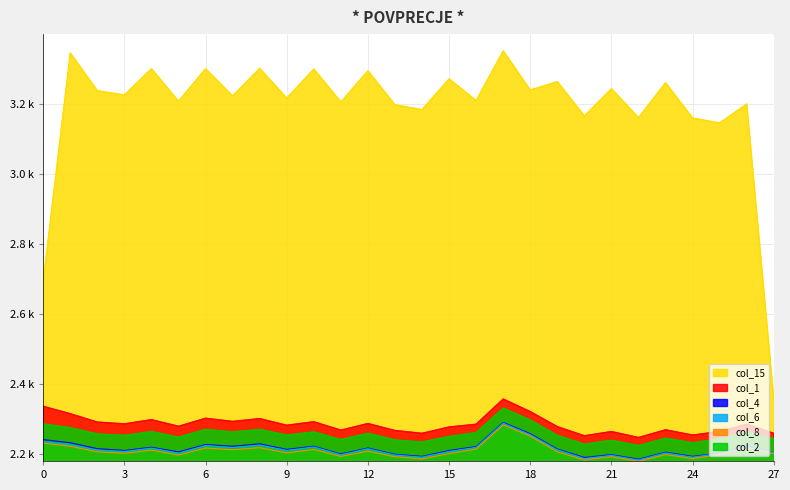

What is the value of the col_2 point at the 18th from the left?

2331